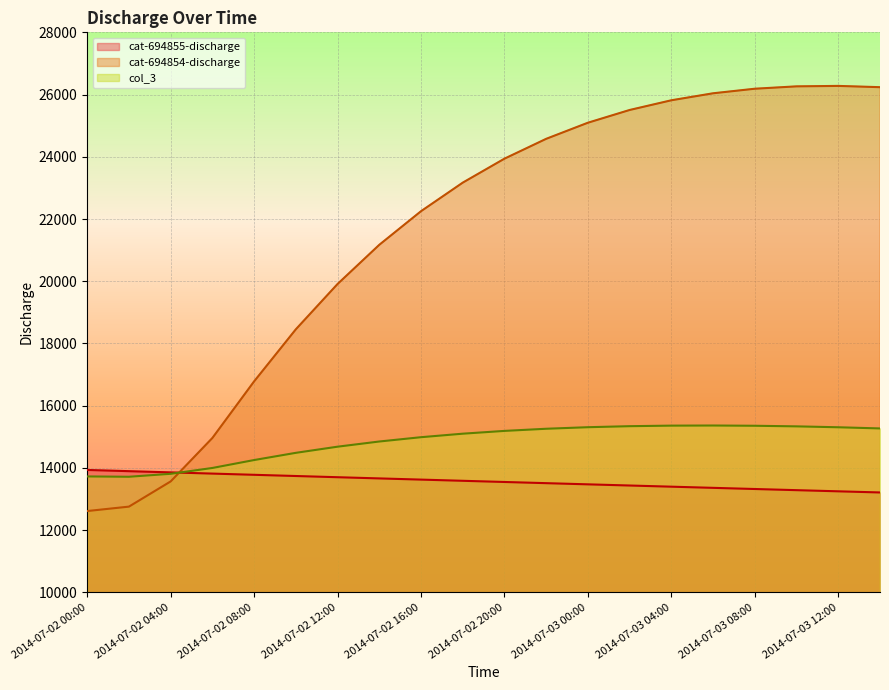

Which label corresponds to the smallest value in the chart?

2014-07-02 00:00